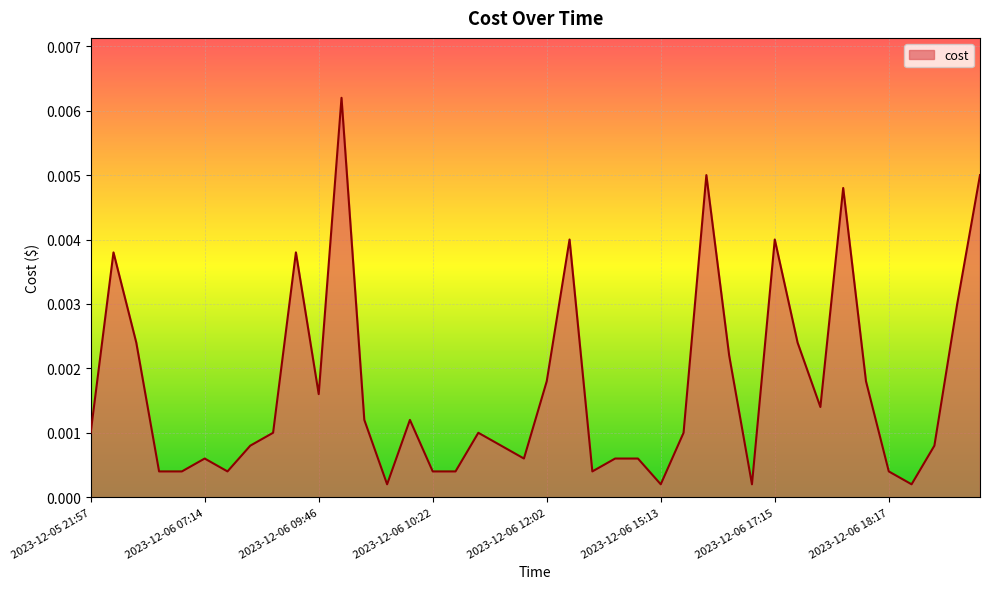

How many lines are shown in the chart?

1